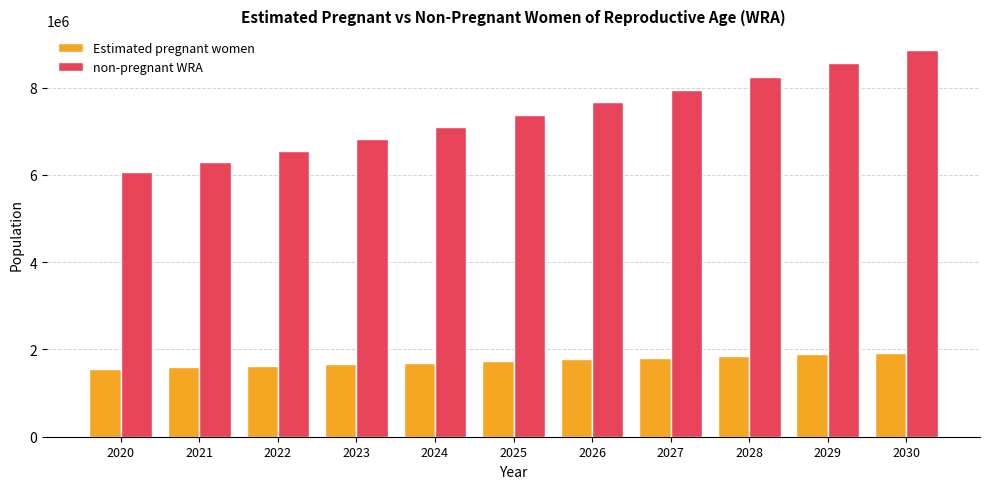

Read the Estimated pregnant women value at 2029.

1887718.7